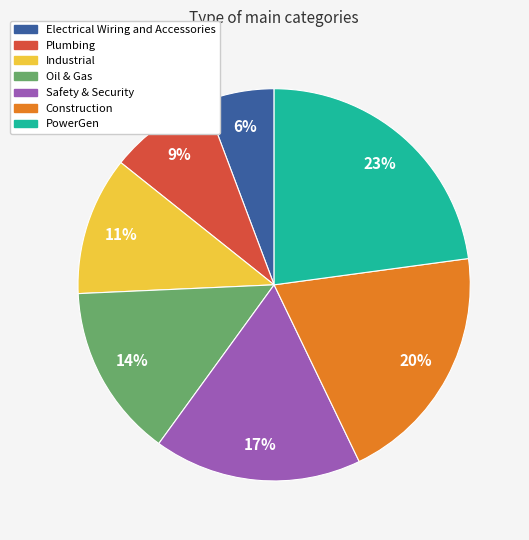

What is the largest slice in the pie chart?

PowerGen